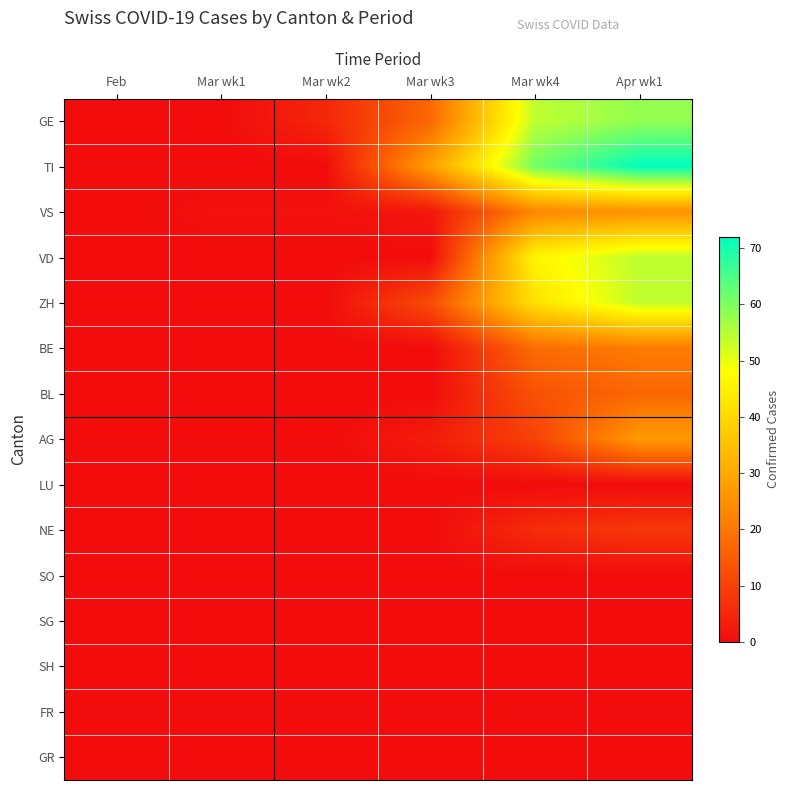

Reading left to right, extract all data points from this chart.

GE: Feb=0	Mar wk1=0	Mar wk2=5	Mar wk3=17	Mar wk4=54	Apr wk1=58
TI: Feb=0	Mar wk1=0	Mar wk2=0	Mar wk3=28	Mar wk4=61	Apr wk1=72
VS: Feb=0	Mar wk1=1	Mar wk2=1	Mar wk3=2	Mar wk4=23	Apr wk1=25
VD: Feb=0	Mar wk1=0	Mar wk2=0	Mar wk3=0	Mar wk4=46	Apr wk1=54
ZH: Feb=0	Mar wk1=0	Mar wk2=0	Mar wk3=12	Mar wk4=42	Apr wk1=54
BE: Feb=0	Mar wk1=0	Mar wk2=0	Mar wk3=0	Mar wk4=18	Apr wk1=21
BL: Feb=0	Mar wk1=0	Mar wk2=0	Mar wk3=0	Mar wk4=13	Apr wk1=17
AG: Feb=0	Mar wk1=0	Mar wk2=0	Mar wk3=3	Mar wk4=10	Apr wk1=27
LU: Feb=0	Mar wk1=0	Mar wk2=0	Mar wk3=0	Mar wk4=0	Apr wk1=0
NE: Feb=0	Mar wk1=0	Mar wk2=0	Mar wk3=0	Mar wk4=6	Apr wk1=8
SO: Feb=0	Mar wk1=0	Mar wk2=0	Mar wk3=0	Mar wk4=0	Apr wk1=0
SG: Feb=0	Mar wk1=0	Mar wk2=0	Mar wk3=0	Mar wk4=0	Apr wk1=0
SH: Feb=0	Mar wk1=0	Mar wk2=0	Mar wk3=0	Mar wk4=0	Apr wk1=0
FR: Feb=0	Mar wk1=0	Mar wk2=0	Mar wk3=0	Mar wk4=0	Apr wk1=0
GR: Feb=0	Mar wk1=0	Mar wk2=0	Mar wk3=0	Mar wk4=0	Apr wk1=0